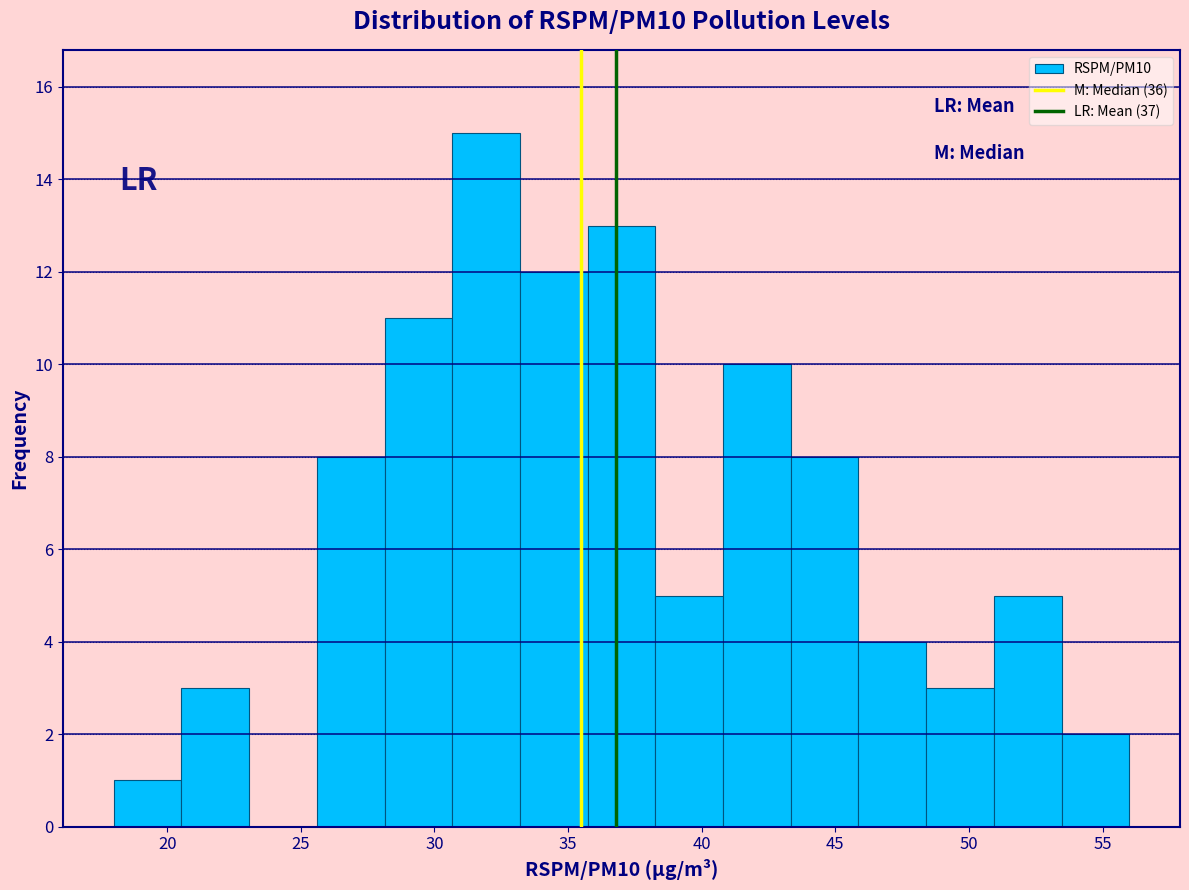

Which range on the x-axis has the tallest bar?

30.5 to 33.0